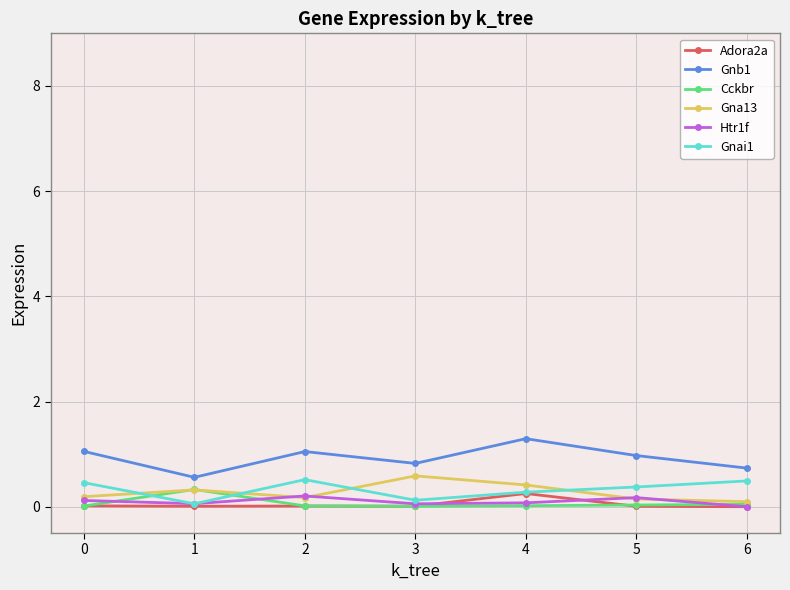

True or false: Htr1f and Gnb1 intersect in this chart.

False